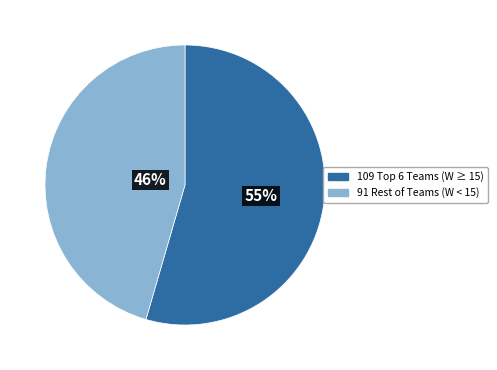

To the nearest percent, what is the average slice percentage?

50%